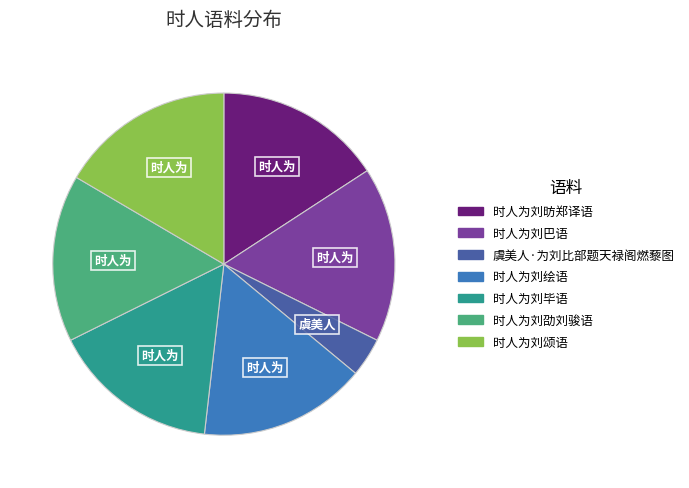

Is the sum of 时人为刘颂语 and 时人为刘巴语 greater than half?

No